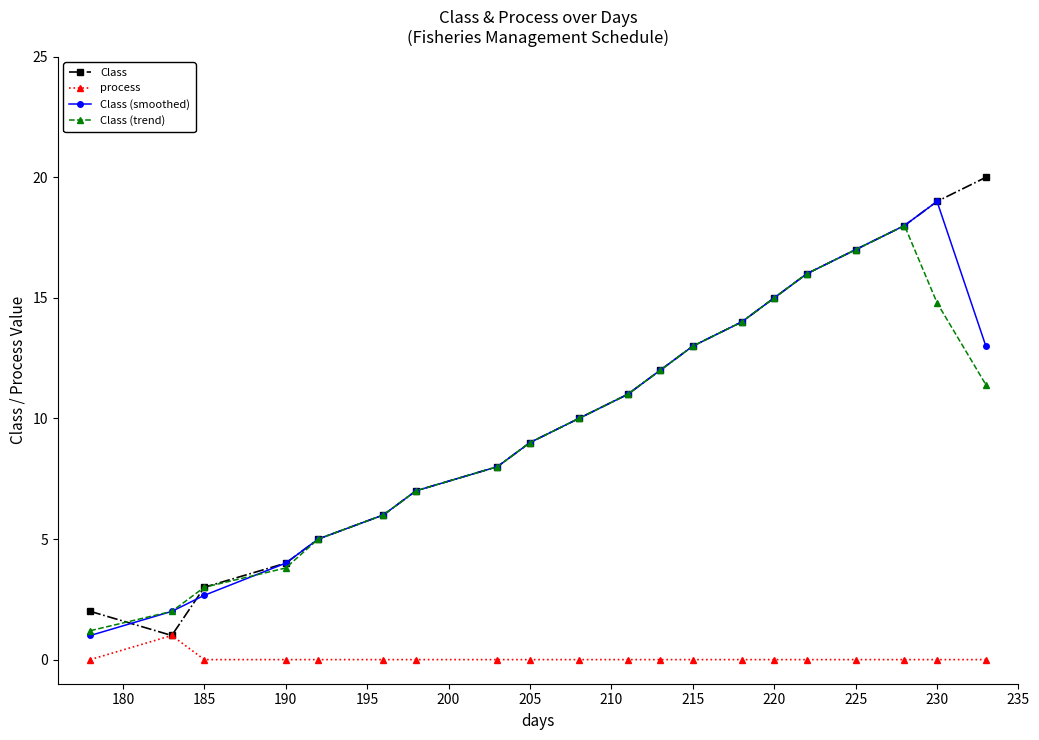

True or false: Class (trend) has more than 0 interior local peaks.

True